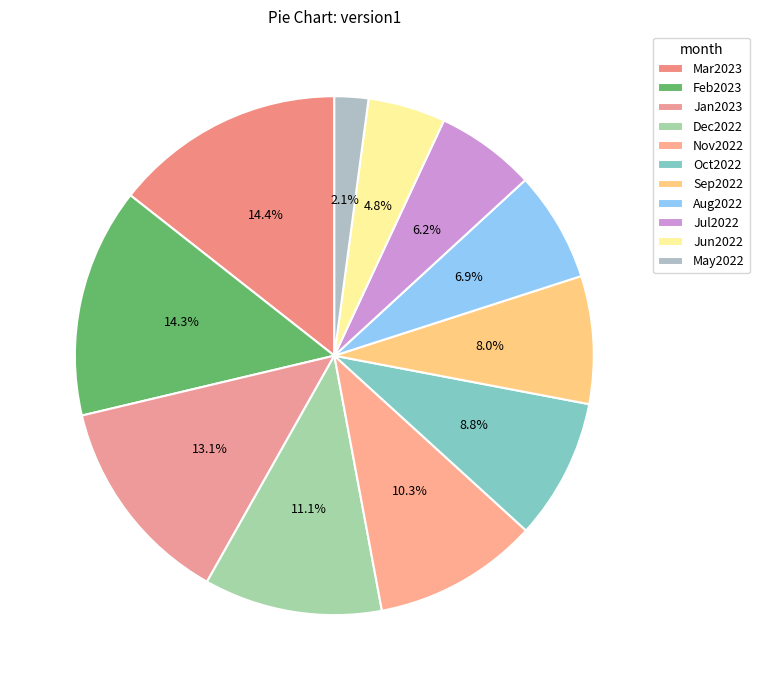

True or false: Feb2023 accounts for 23% of the total.

False